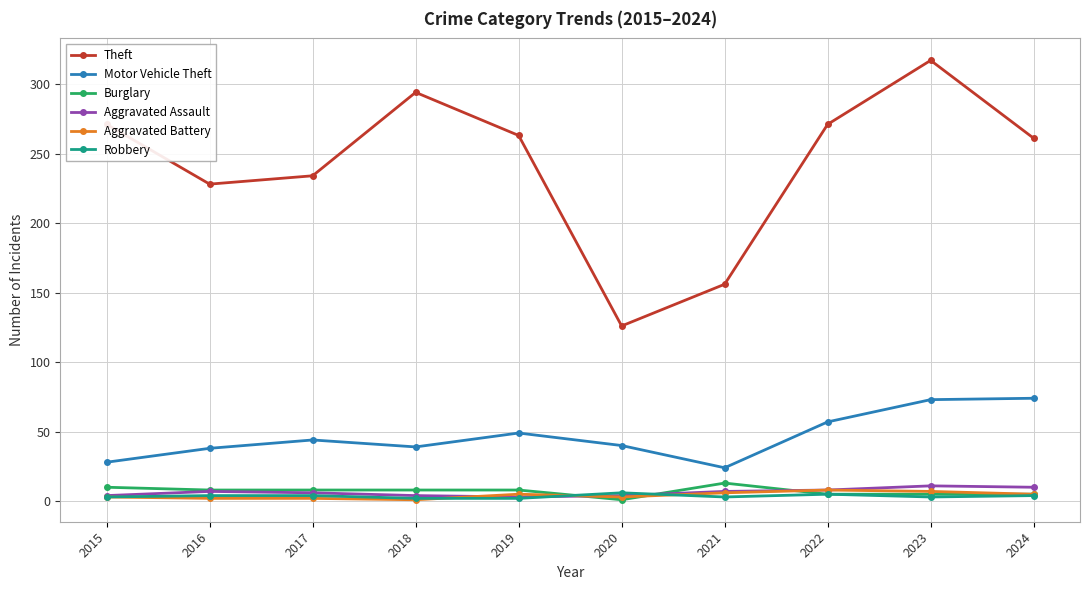

Where is the first local minimum for Theft?

2016